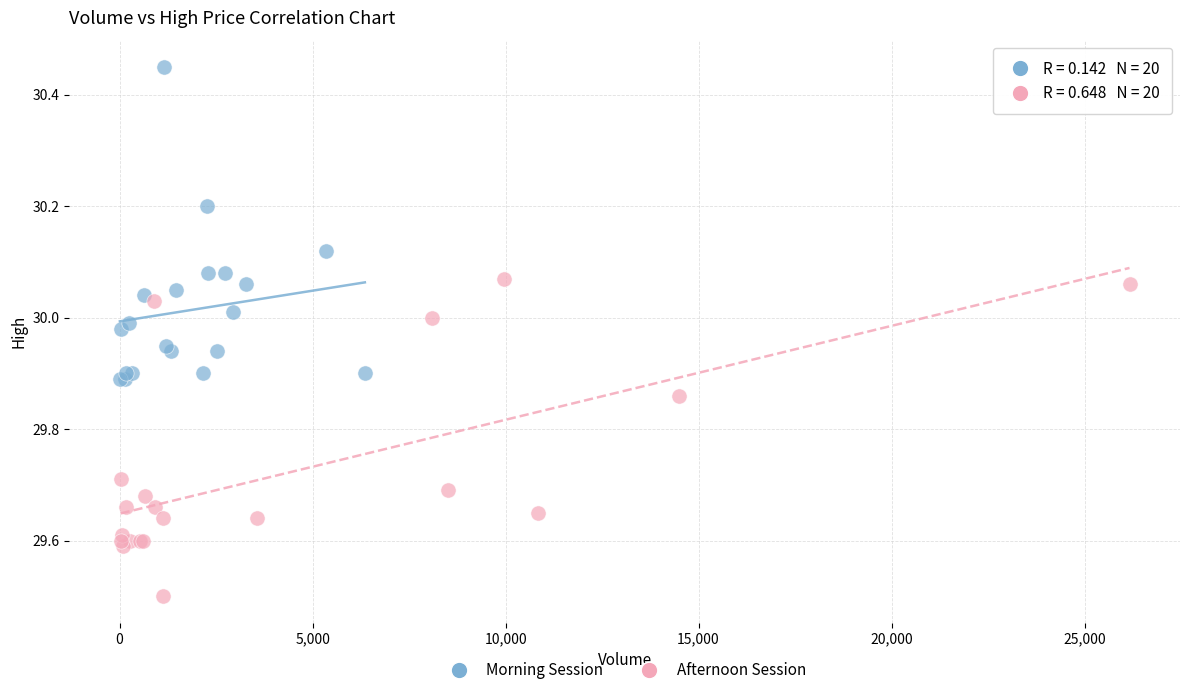

Which series contains the highest Y value?

Morning Session